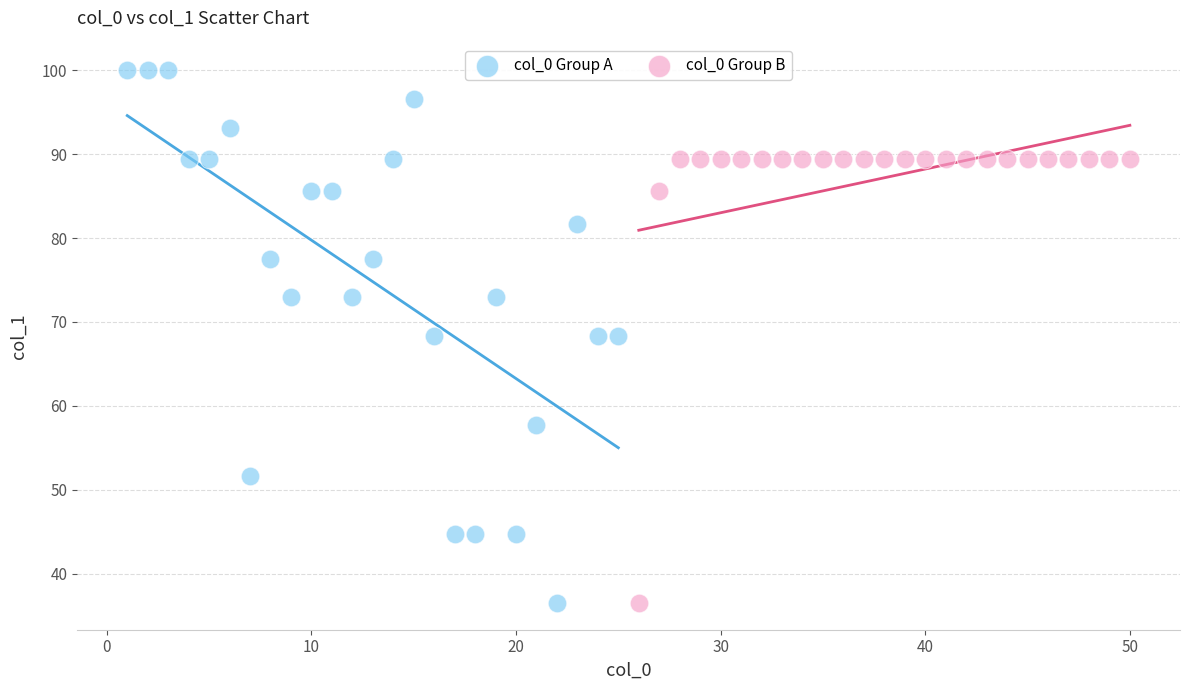

Which series reaches the maximum Y coordinate?

col_0 Group A